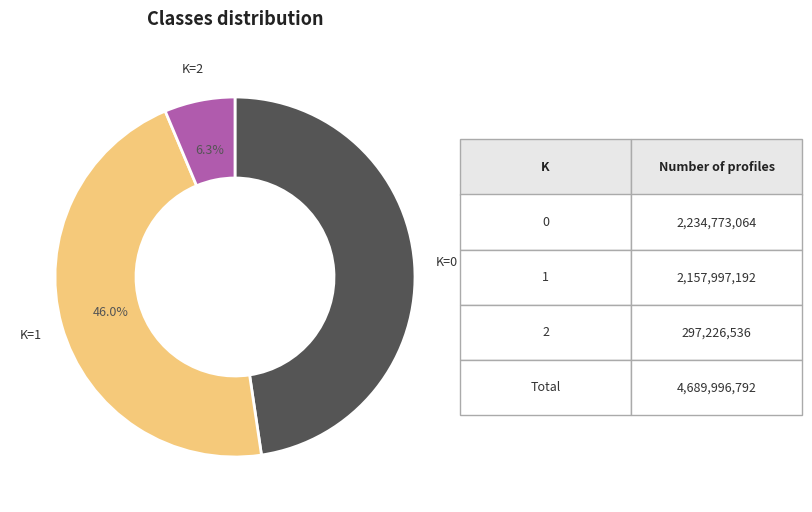

Approximately how many times larger is the value at K=1 compared to K=0?

1.0